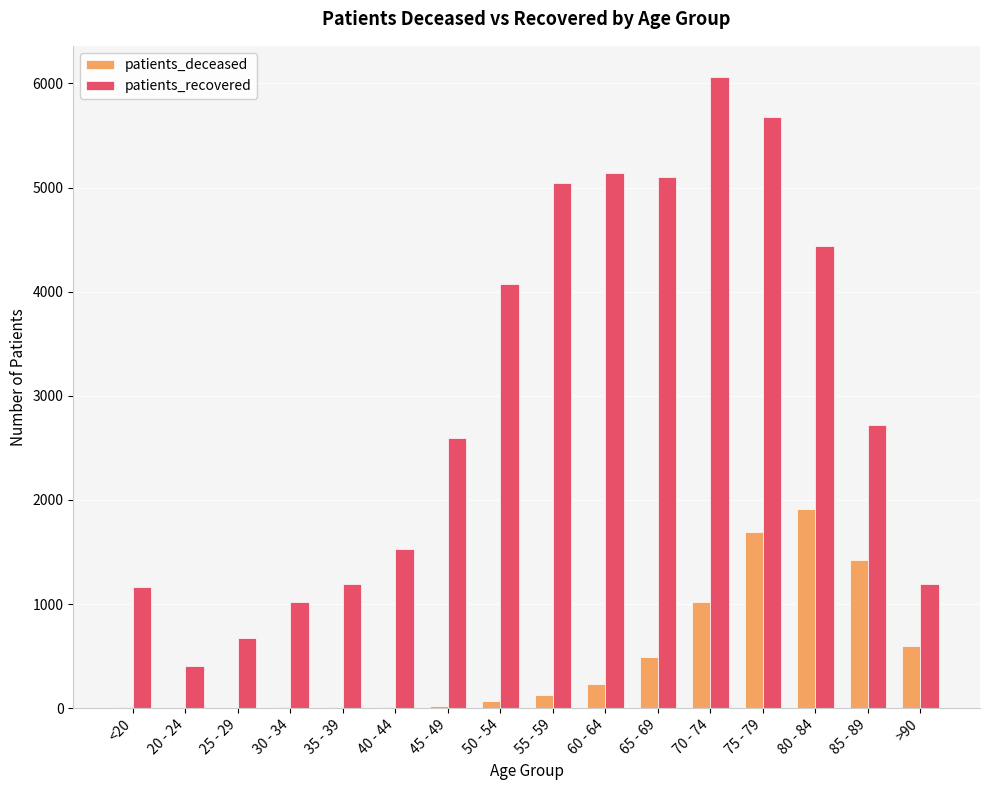

At which category is the sum across all series the highest?

75 - 79